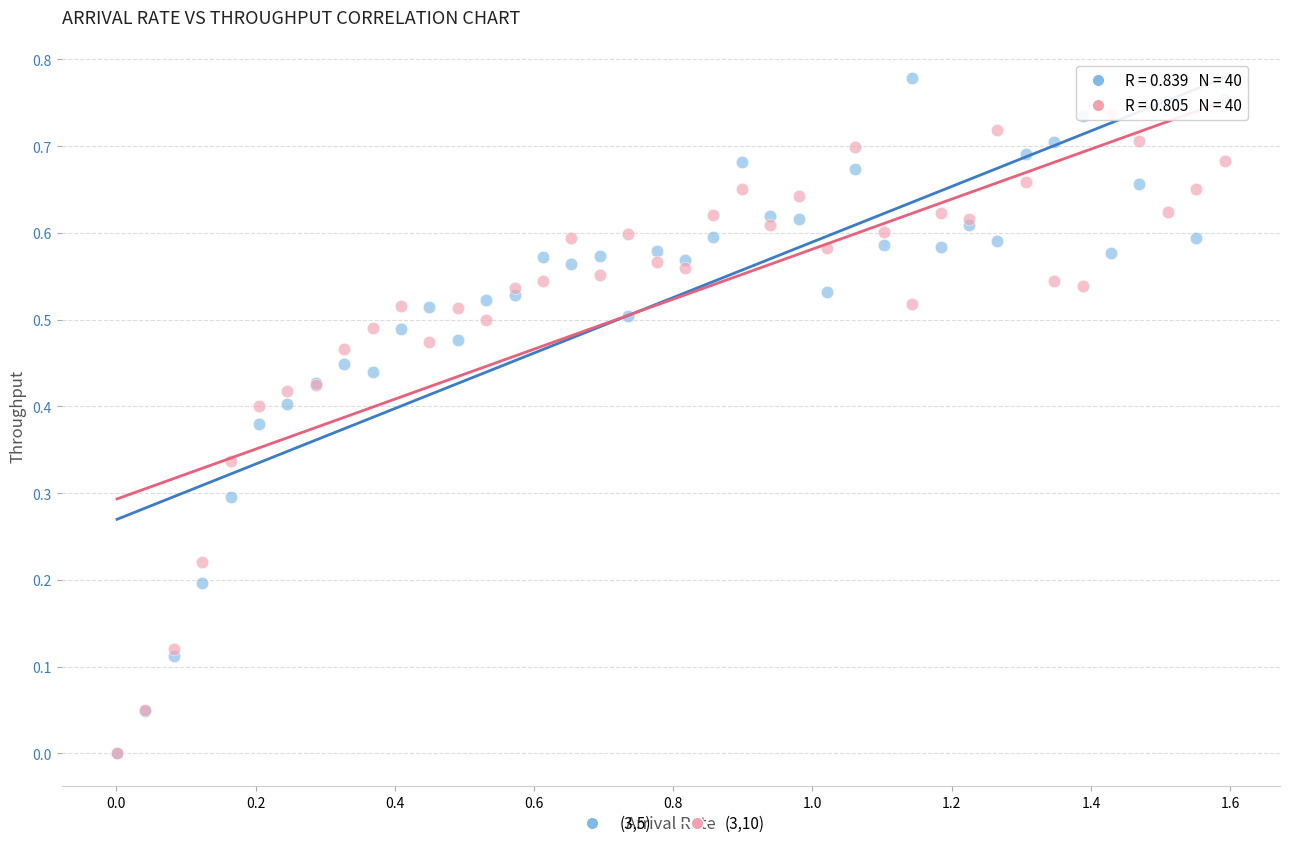

What are all the series names shown in the legend?

(3,5), (3,10)